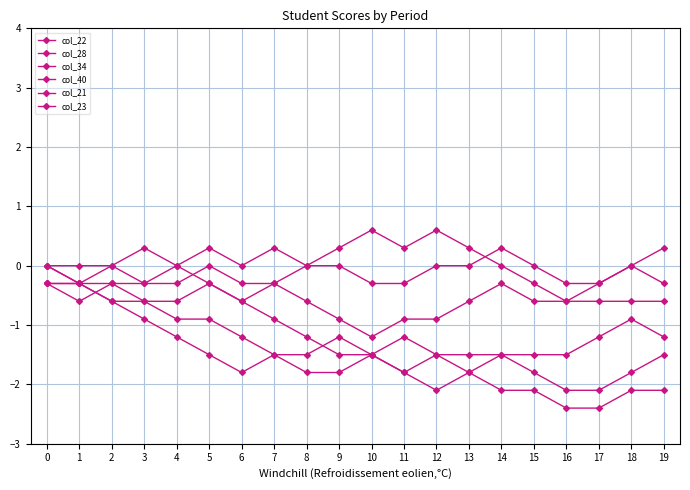

True or false: col_40 has more than 2 interior local peaks.

True